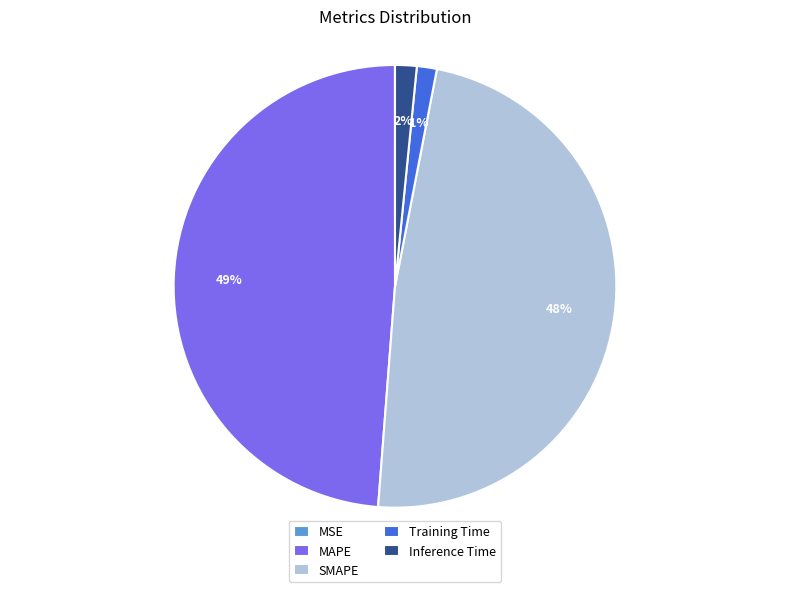

To the nearest percent, what is the average slice percentage?

20%